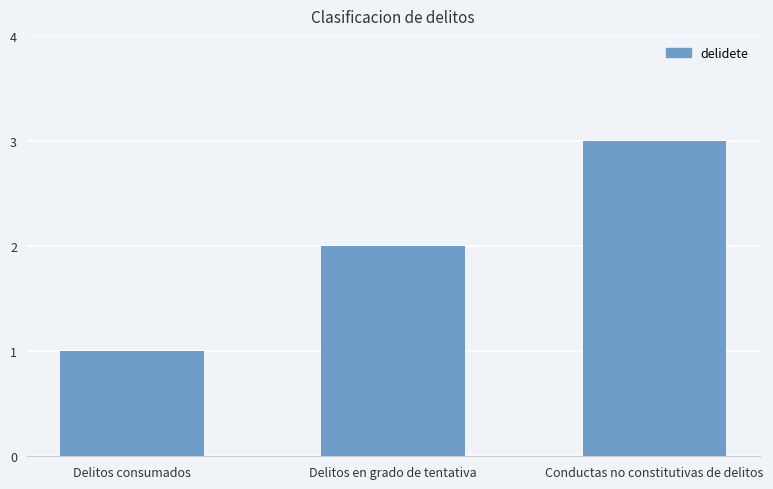

Reading left to right, transcribe all the data shown in this chart.

Delitos consumados=1	Delitos en grado de tentativa=2	Conductas no constitutivas de delitos=3